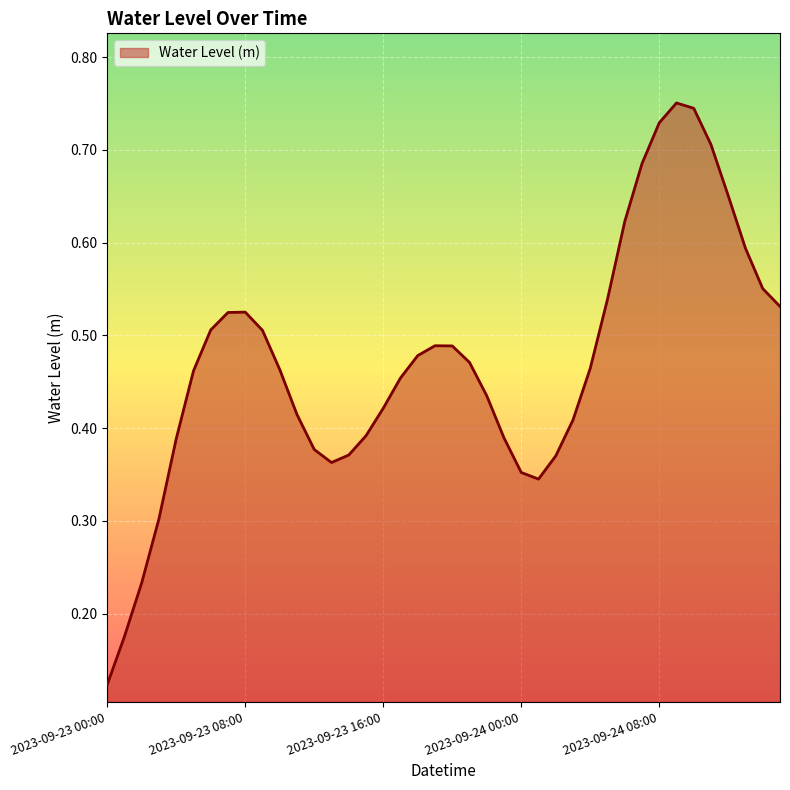

Rank the categories by value from highest to lowest.

2023-09-24 09:00, 2023-09-24 10:00, 2023-09-24 08:00, 2023-09-24 11:00, 2023-09-24 07:00, 2023-09-24 12:00, 2023-09-24 06:00, 2023-09-24 13:00, 2023-09-24 14:00, 2023-09-24 05:00, 2023-09-24 15:00, 2023-09-23 08:00, 2023-09-23 07:00, 2023-09-23 06:00, 2023-09-23 09:00, 2023-09-23 19:00, 2023-09-23 20:00, 2023-09-23 18:00, 2023-09-23 21:00, 2023-09-24 04:00, 2023-09-23 10:00, 2023-09-23 05:00, 2023-09-23 17:00, 2023-09-23 22:00, 2023-09-23 16:00, 2023-09-23 11:00, 2023-09-24 03:00, 2023-09-23 15:00, 2023-09-23 23:00, 2023-09-23 04:00, 2023-09-23 12:00, 2023-09-23 14:00, 2023-09-24 02:00, 2023-09-23 13:00, 2023-09-24 00:00, 2023-09-24 01:00, 2023-09-23 03:00, 2023-09-23 02:00, 2023-09-23 01:00, 2023-09-23 00:00